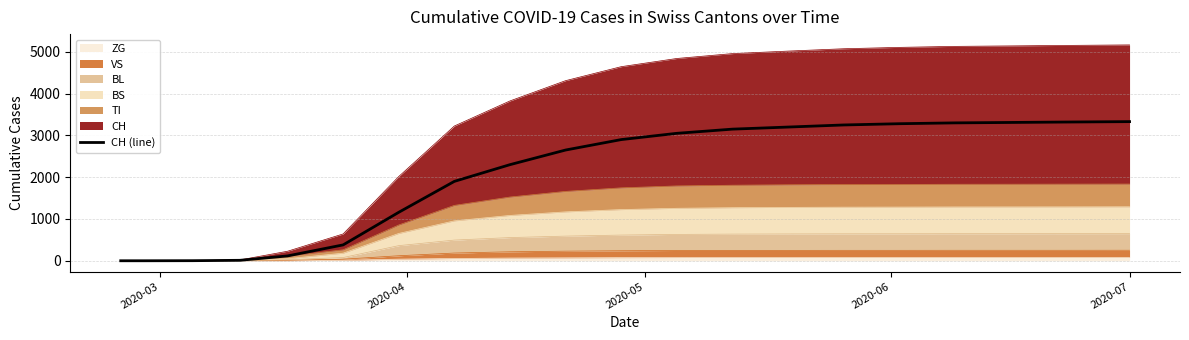

Which category has the lowest value across all series?

2020-03